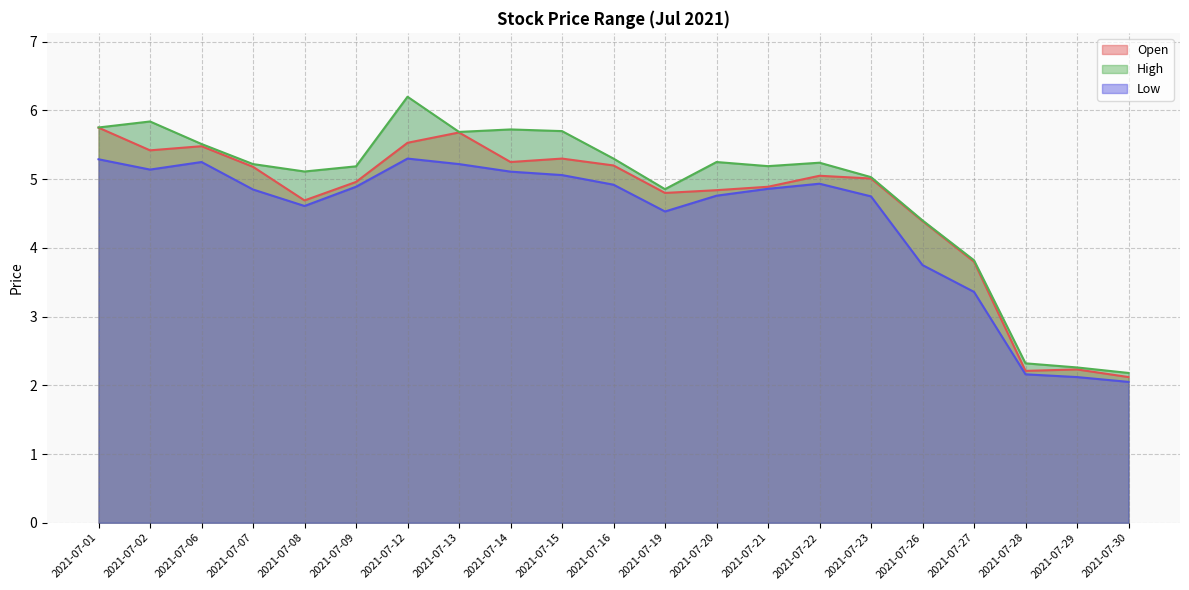

Between 2021-07-20 and 2021-07-26, which is larger?

2021-07-20